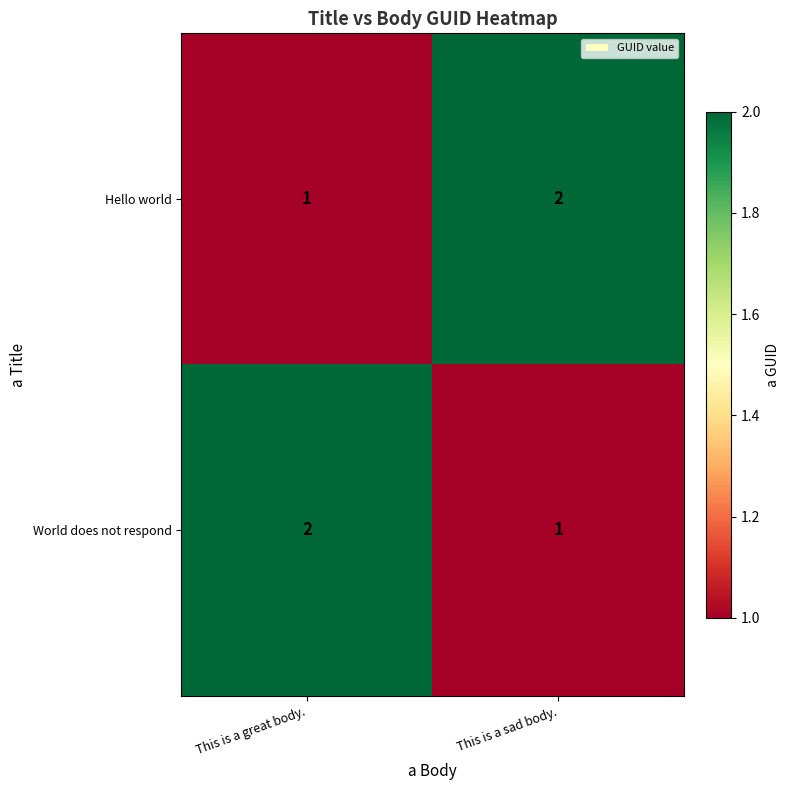

How many categories are shown in the chart?

2